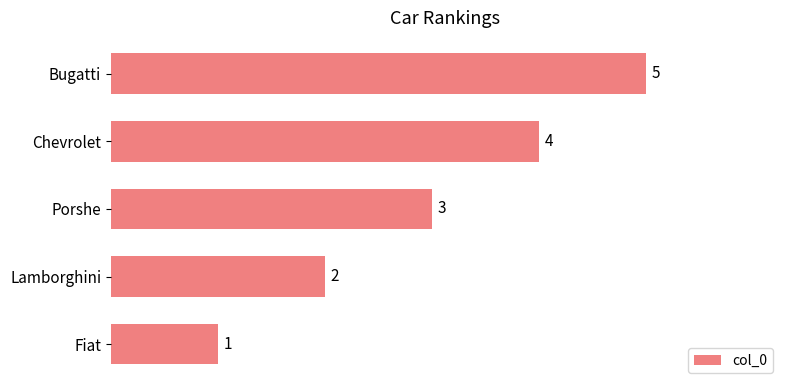

At which label is the value closest to 3?

Porshe